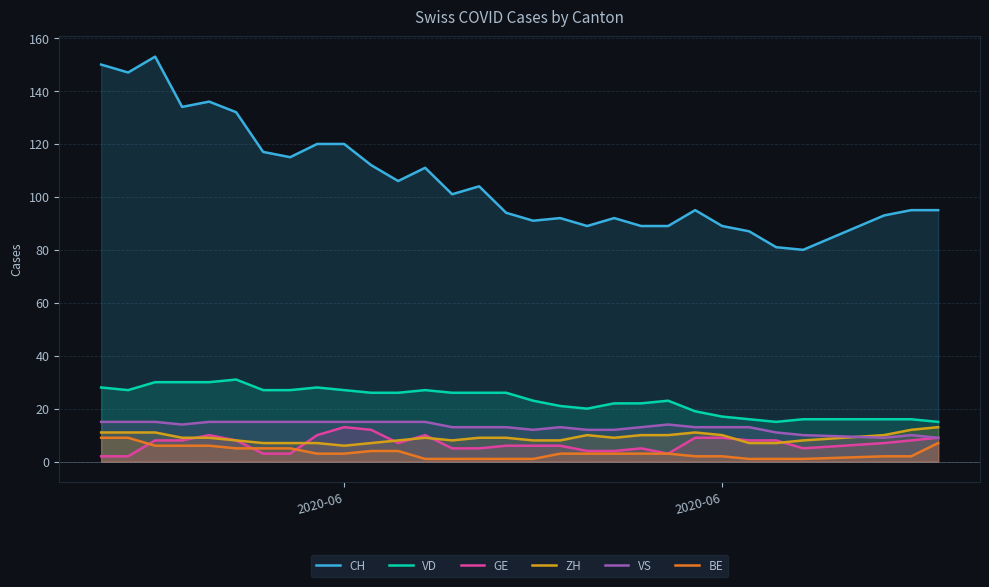

Count the number of data series in this chart.

6